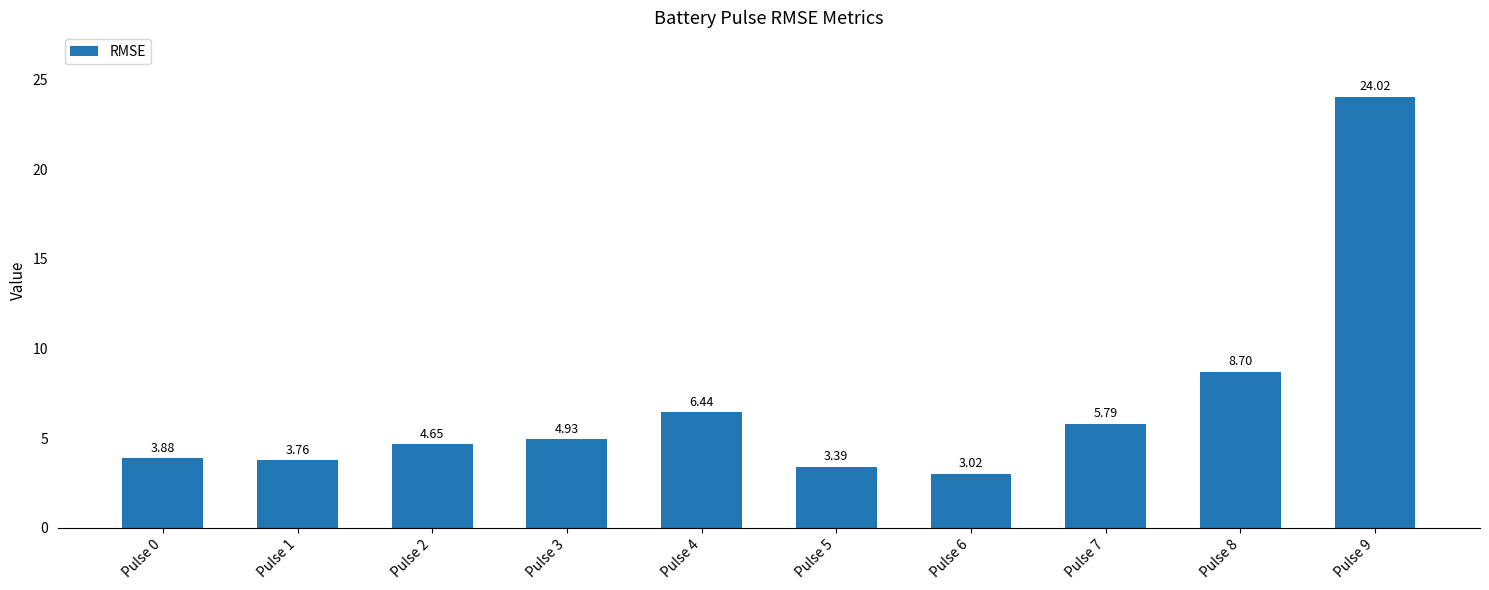

Rank the categories by value from lowest to highest.

Pulse 6, Pulse 5, Pulse 1, Pulse 0, Pulse 2, Pulse 3, Pulse 7, Pulse 4, Pulse 8, Pulse 9